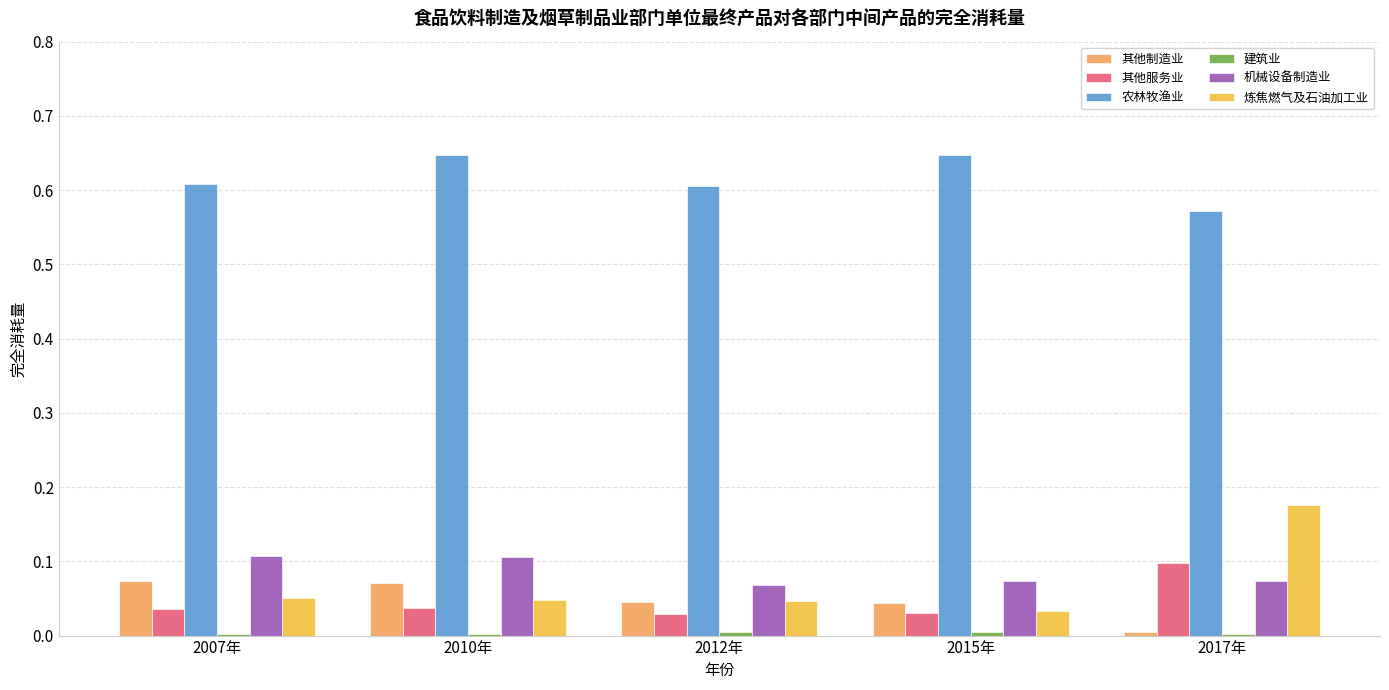

Is the value of 其他服务业 at 2012年 greater than the value of 炼焦燃气及石油加工业 at 2010年?

No